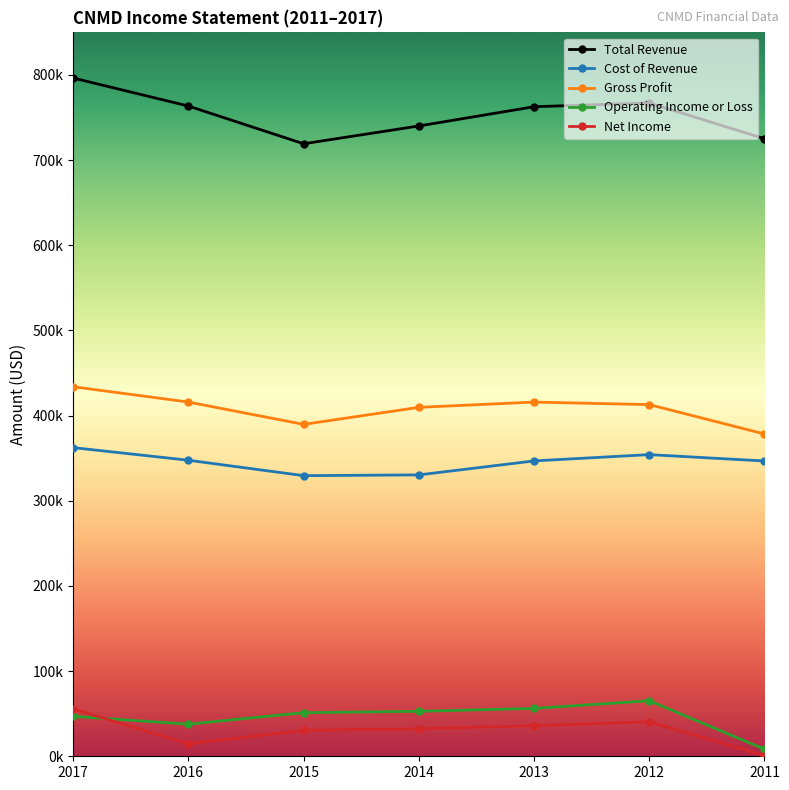

What are all the series names shown in the legend?

Total Revenue, Cost of Revenue, Gross Profit, Operating Income or Loss, Net Income